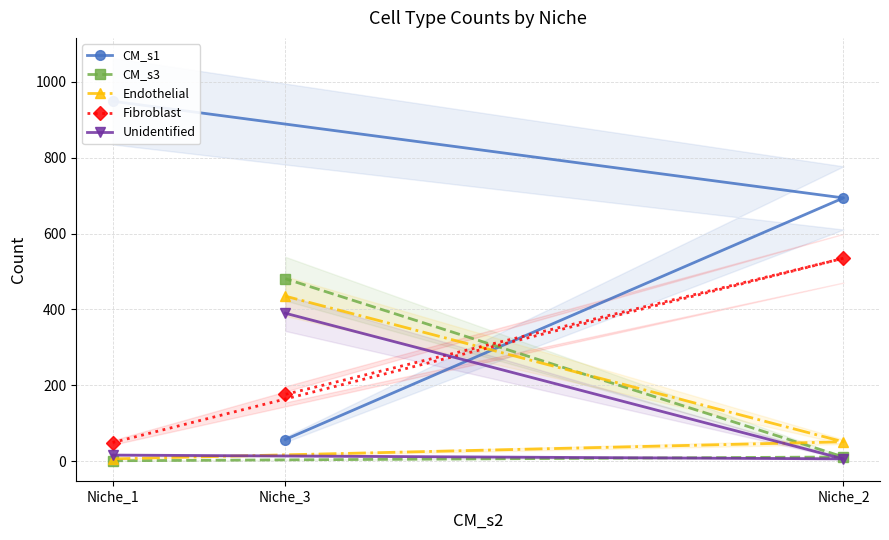

What is the value of the CM_s1 point at the 1st from the left?

949